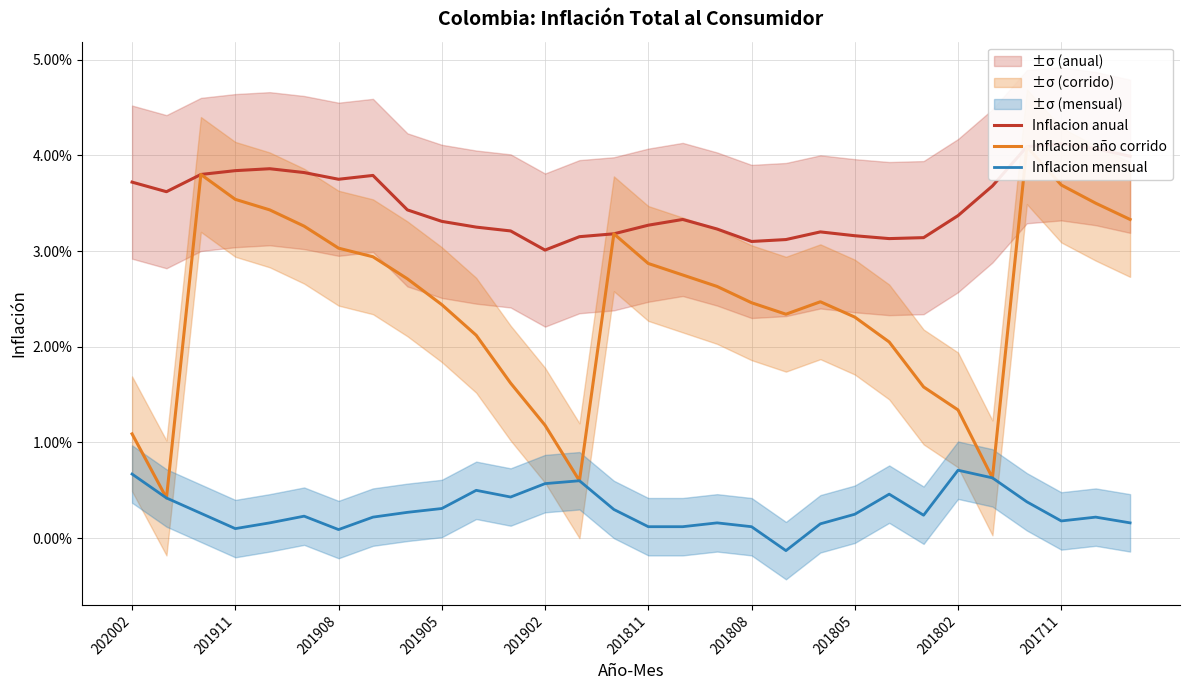

Is this an area chart (filled region under the line)?

No